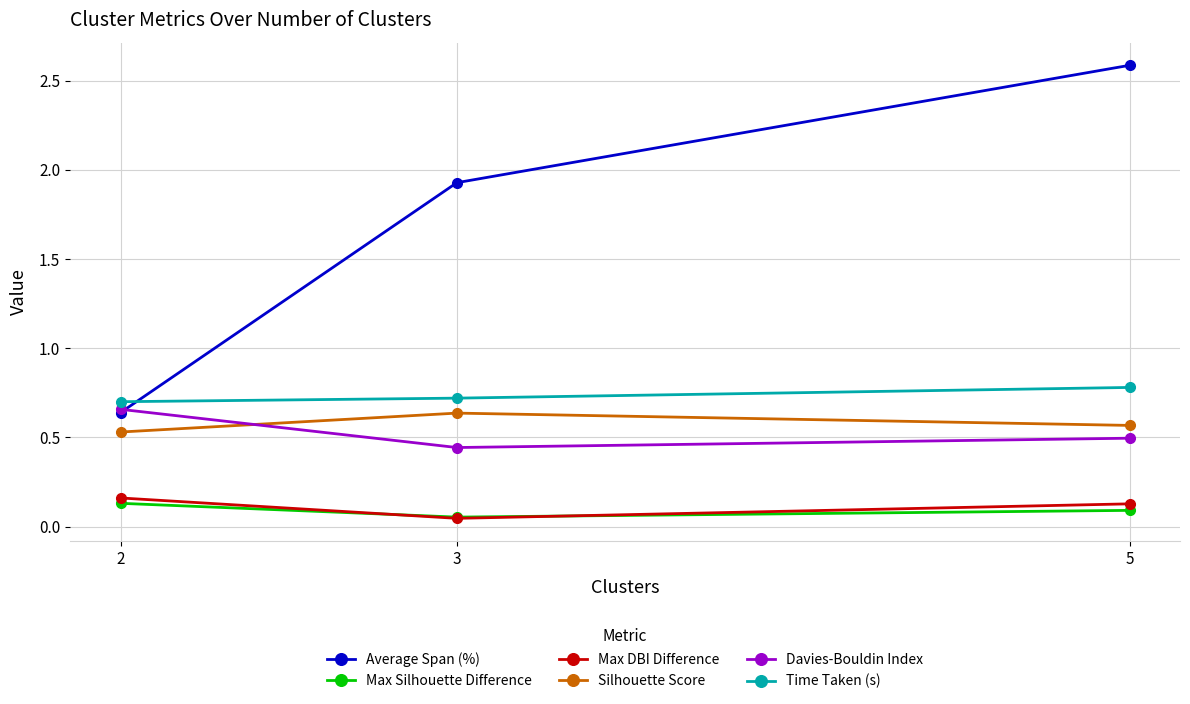

What is the maximum value shown in the chart?

2.6